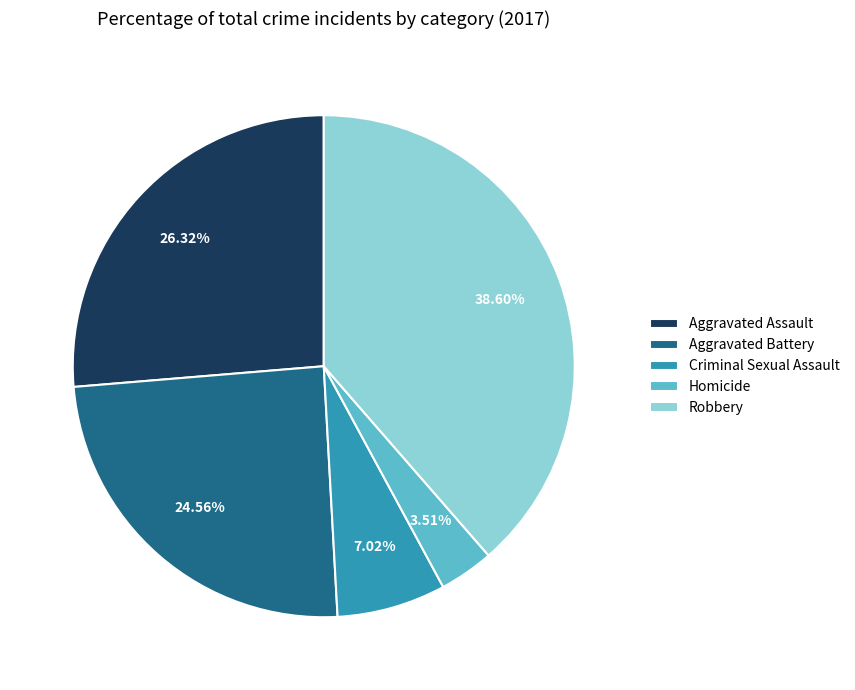

What is the ratio of the value at Aggravated Battery to the value at Homicide?

7.0